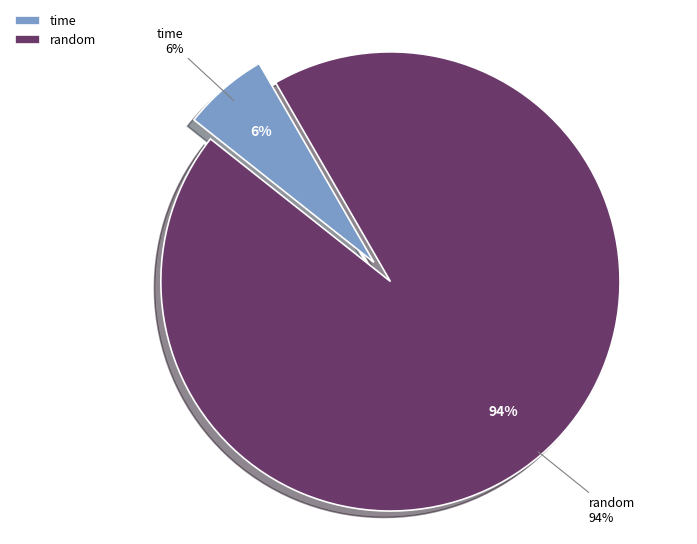

What is the largest slice in the pie chart?

random